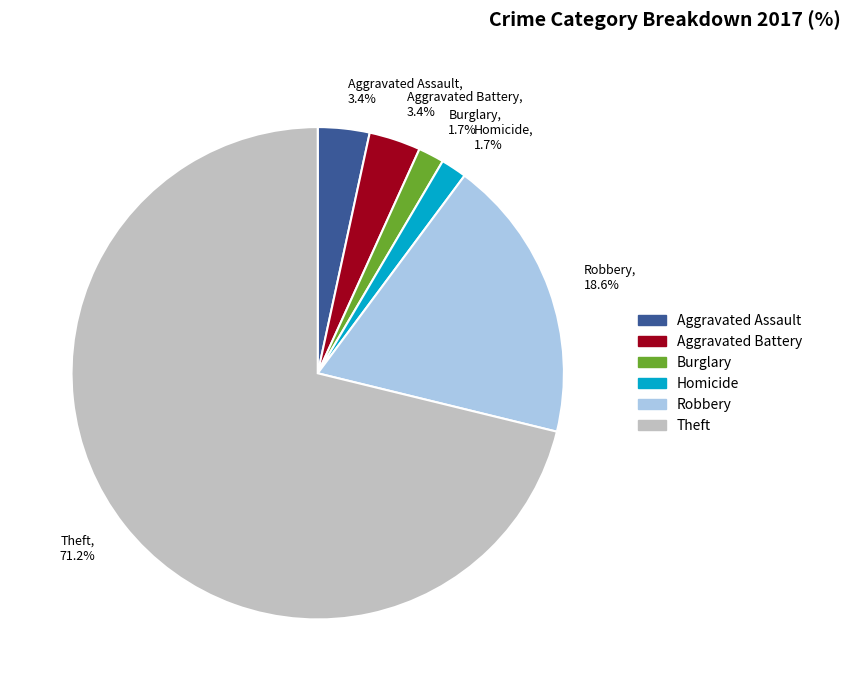

Between Aggravated Assault, 3.4% and Theft, 71.2%, which is larger?

Theft, 71.2%